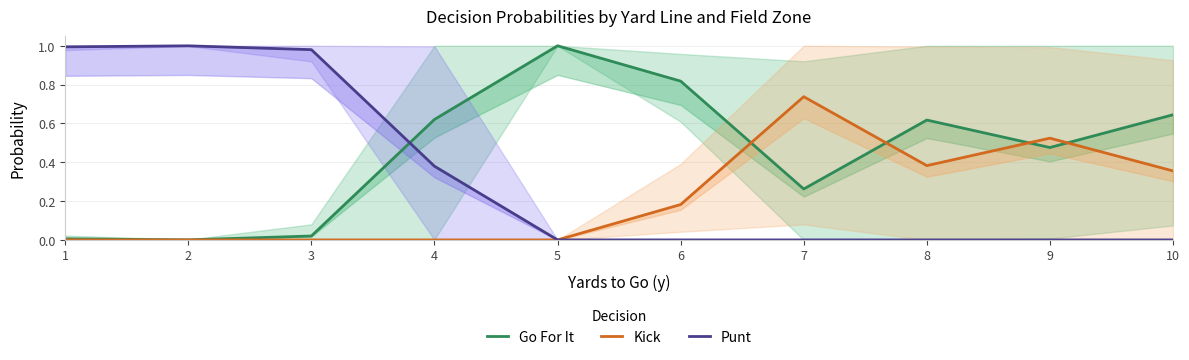

List the labels in order of Kick value, smallest first.

1, 2, 3, 4, 5, 6, 10, 8, 9, 7